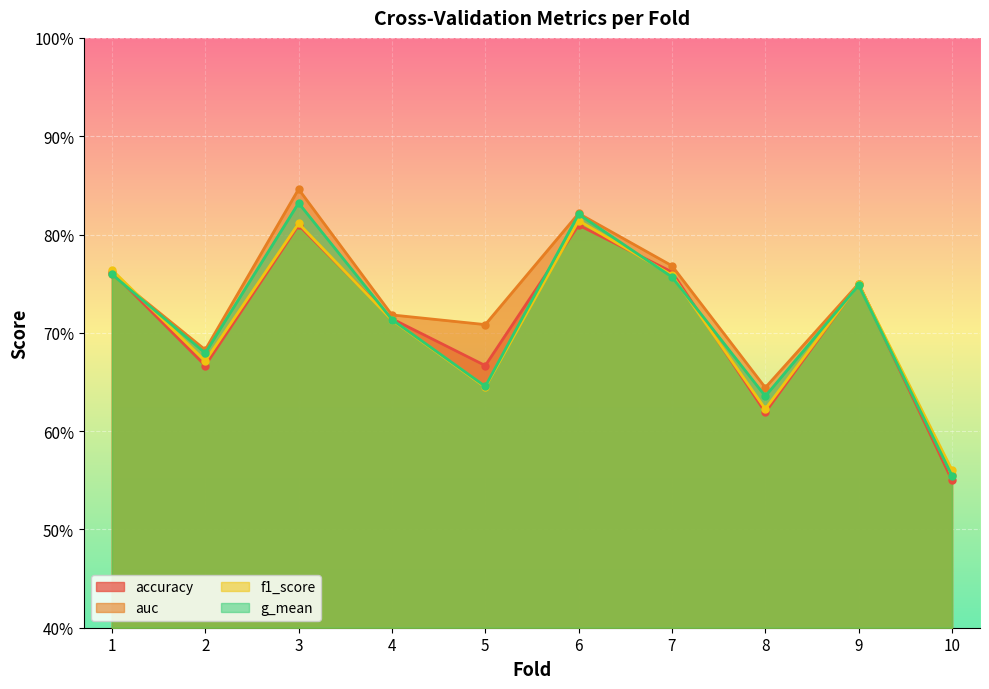

Is it true that accuracy equals 0.7 at 5?

True